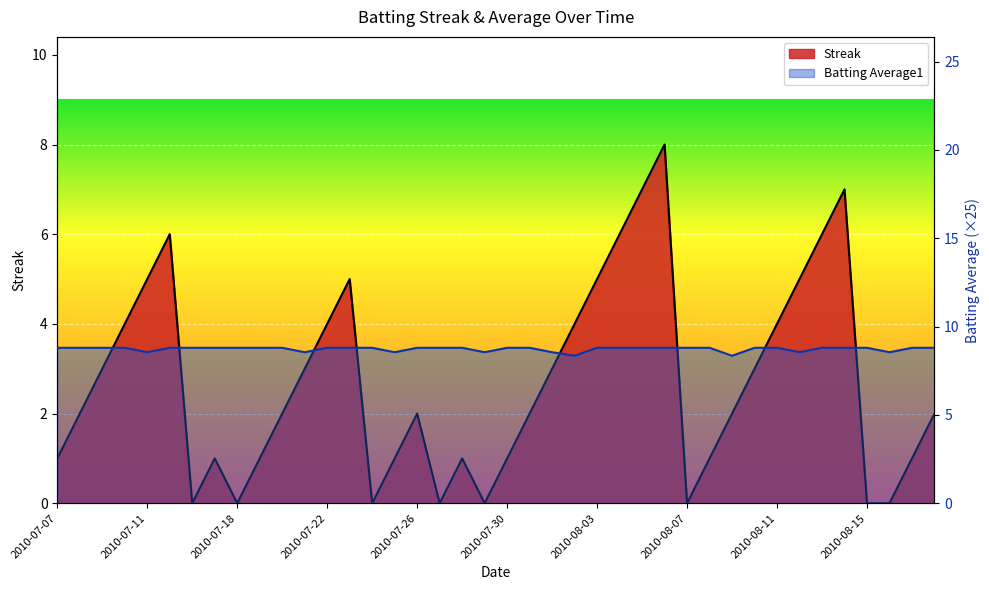

The Batting Average1 series shows 2.7 at 2010-07-27. True or false?

False